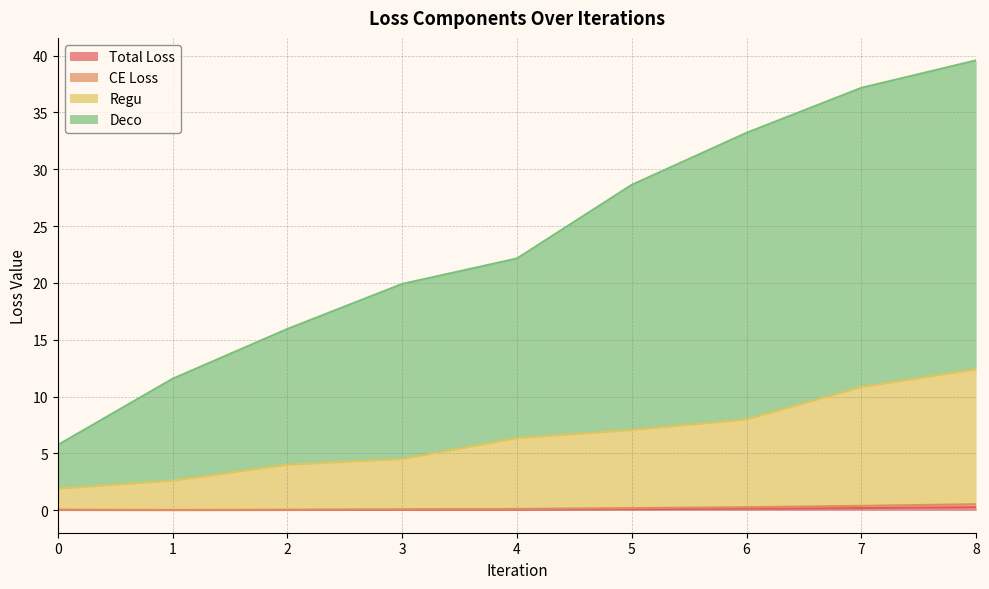

Reading right to left, what are all the values shown in this chart?

Total Loss: 8=0.3	7=0.2	6=0.1	5=0.1	4=0.1	3=0.0	2=0.0	1=0.0	0=0.0
CE Loss: 8=0.5	7=0.4	6=0.3	5=0.2	4=0.1	3=0.1	2=0.0	1=0.0	0=0.0
Regu: 8=12.4	7=10.8	6=8.0	5=7.1	4=6.3	3=4.5	2=4.0	1=2.6	0=1.9
Deco: 8=39.6	7=37.2	6=33.2	5=28.6	4=22.1	3=19.9	2=15.9	1=11.6	0=5.7